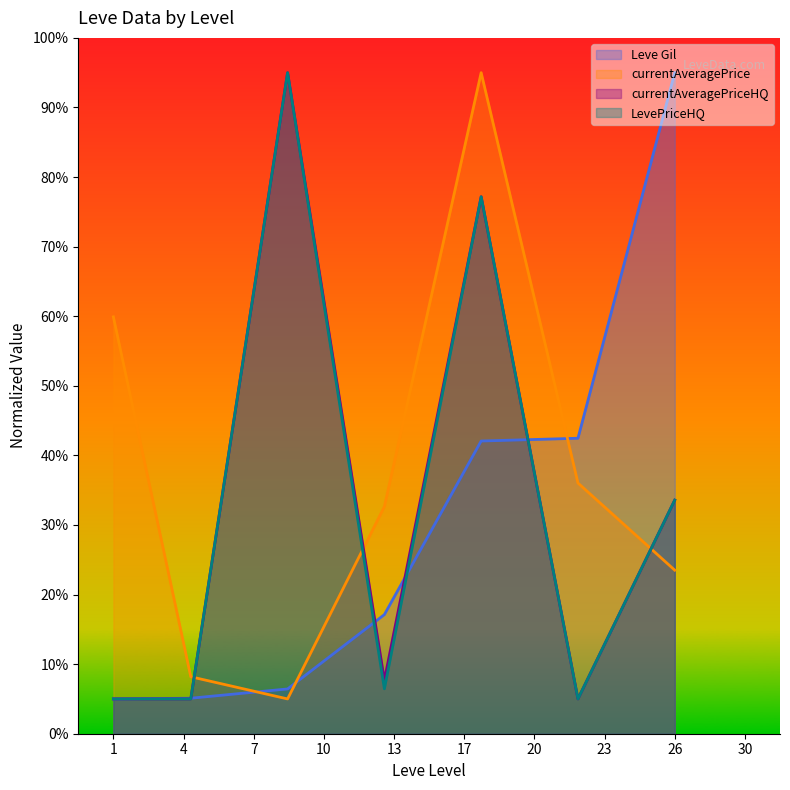

True or false: currentAveragePrice has more than 2 interior local peaks.

False